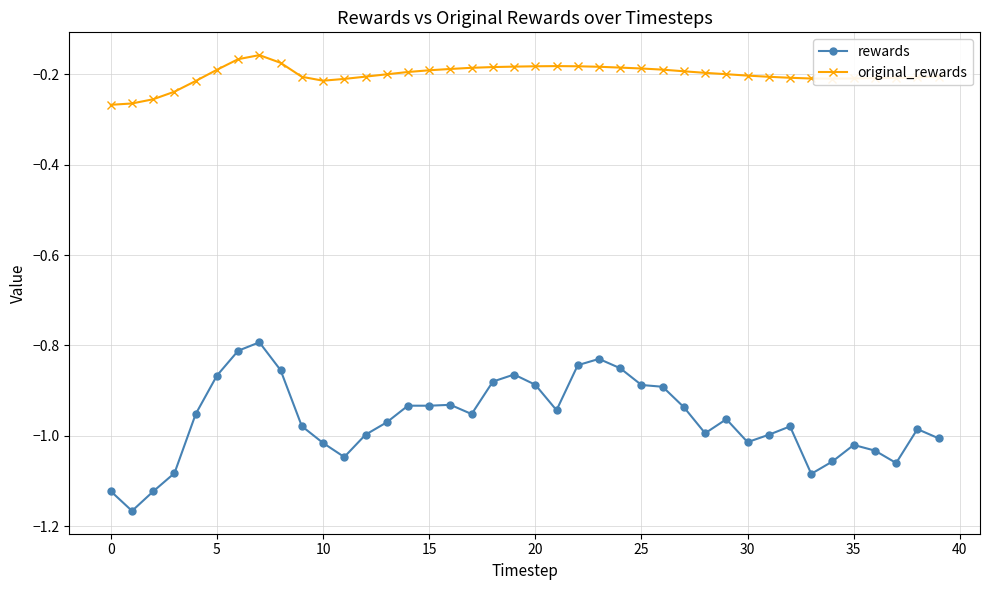

Which series has the largest range (max minus min)?

rewards